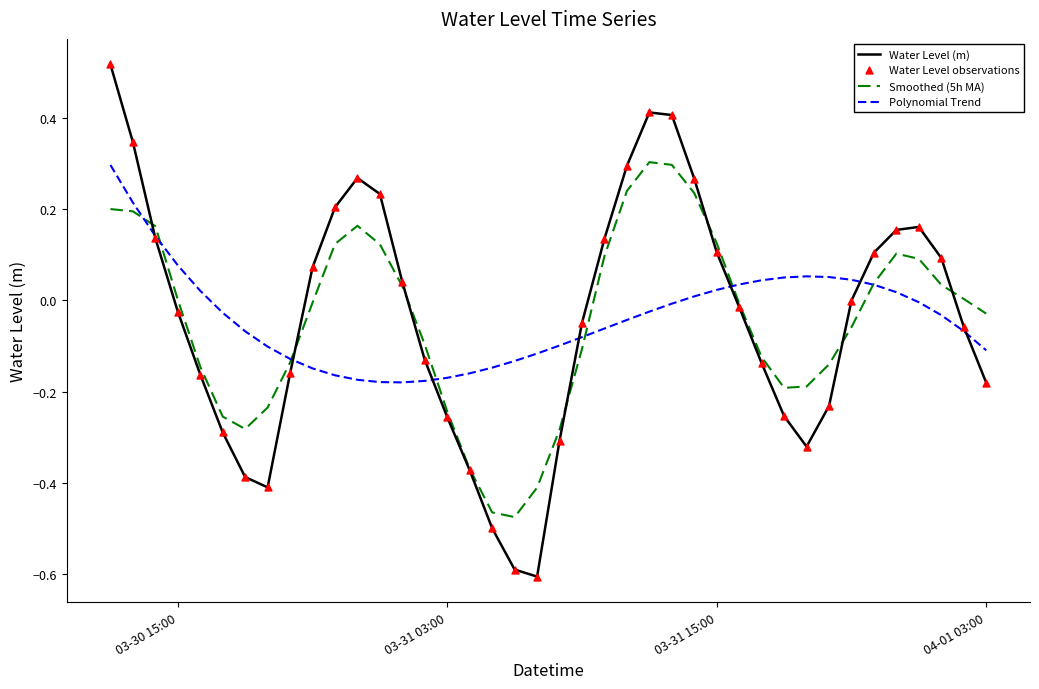

What is the minimum value shown in the chart?

-0.6